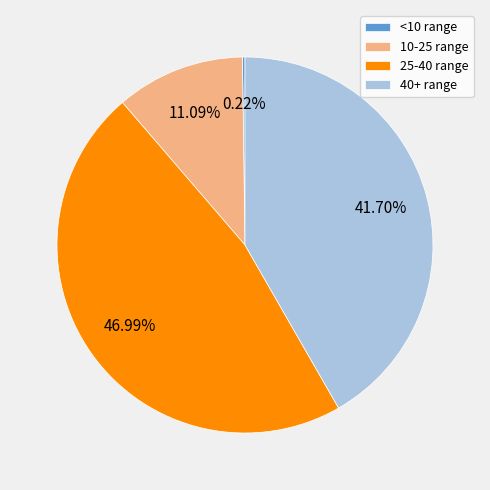

Combined, do 25-40 range and 40+ range account for over 50%?

Yes